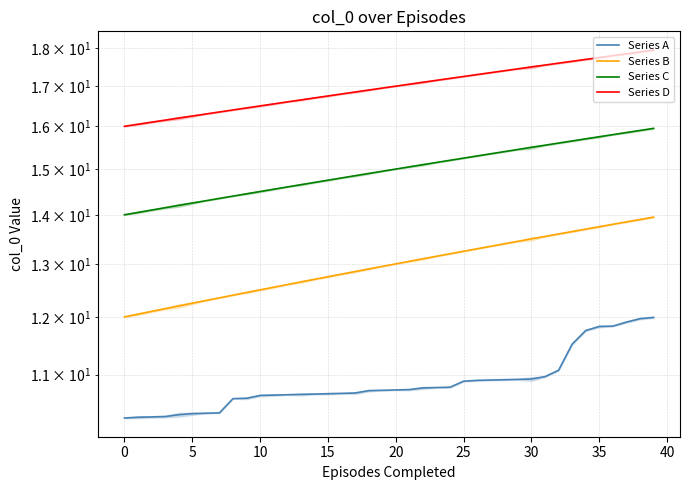

What is the difference between the maximum and minimum values in the Series D series?

1.9